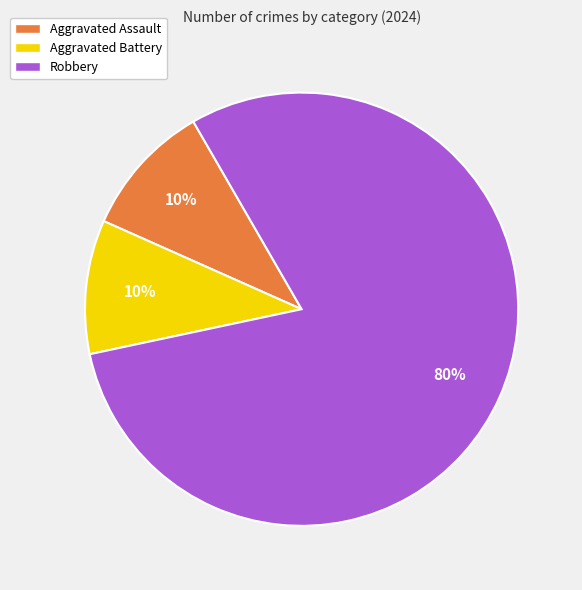

Is Aggravated Assault the majority of the pie?

No